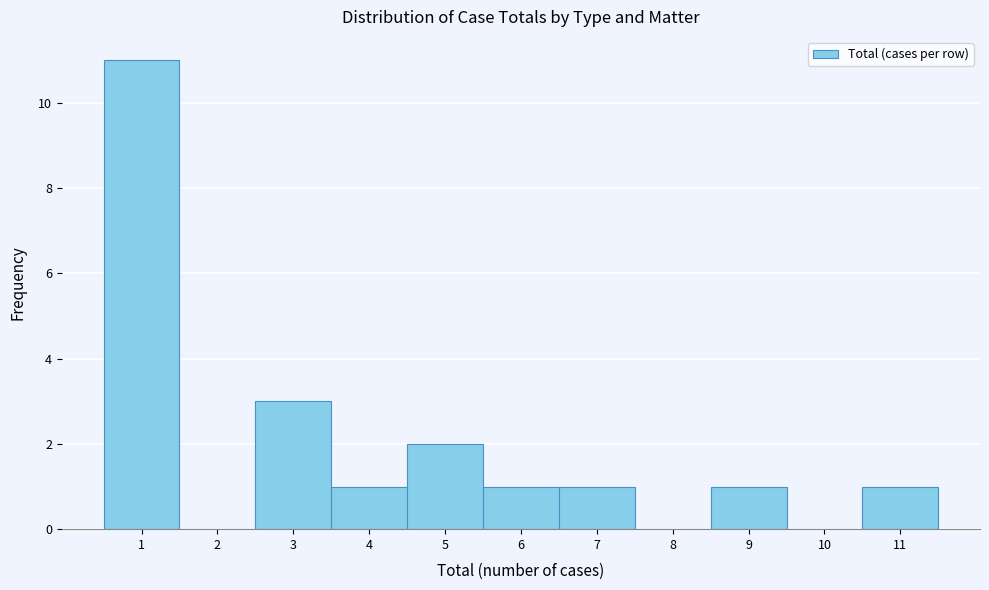

Reading left to right, list every bar in this chart as the range it spans on the x-axis followed by its height. The values are not printed on the chart, so give them approximately, as read against the axis.

0.5 to 1.5: 11
1.5 to 2.5: 0
2.5 to 3.5: 3
3.5 to 4.5: 1
4.5 to 5.5: 2
5.5 to 6.5: 1
6.5 to 7.5: 1
7.5 to 8.5: 0
8.5 to 9.5: 1
9.5 to 10.5: 0
10.5 to 11.5: 1